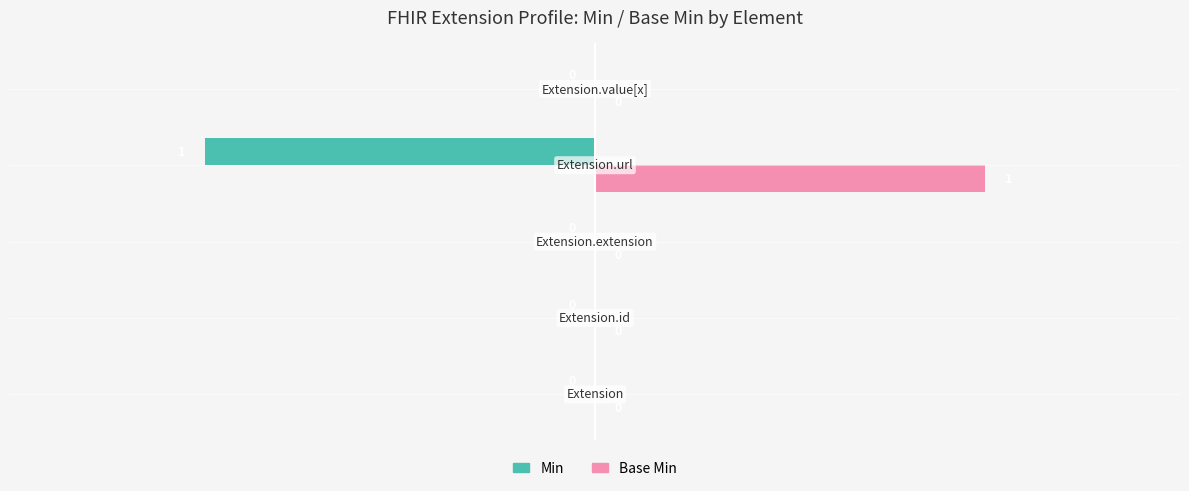

Which series has the largest total across all categories?

Base Min